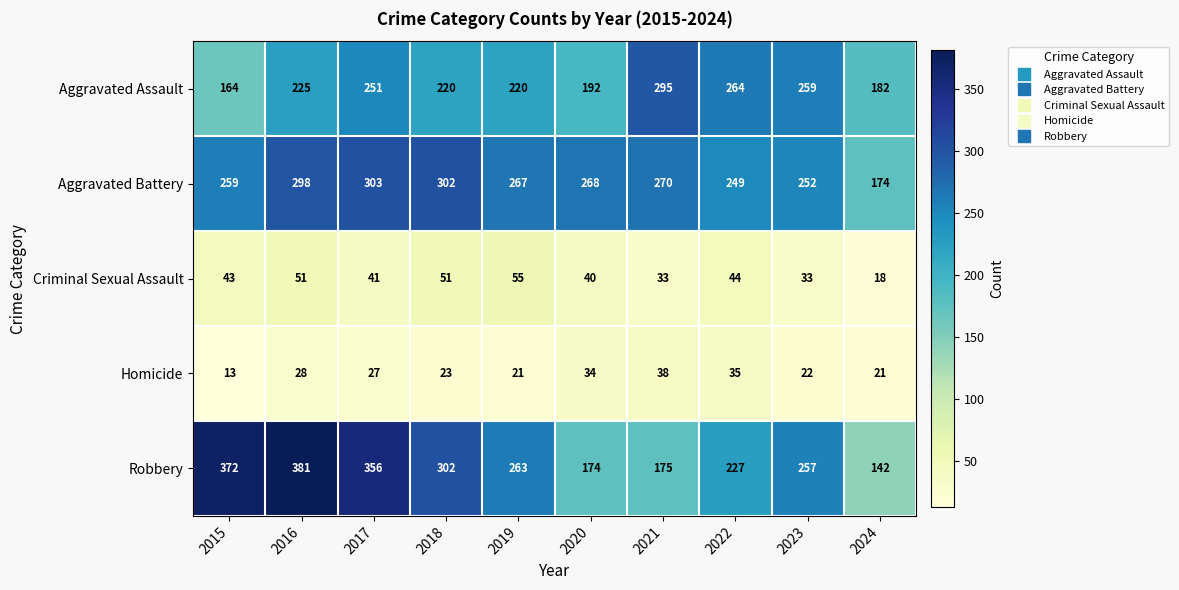

What is the difference between the maximum and minimum values in the Homicide series?

25